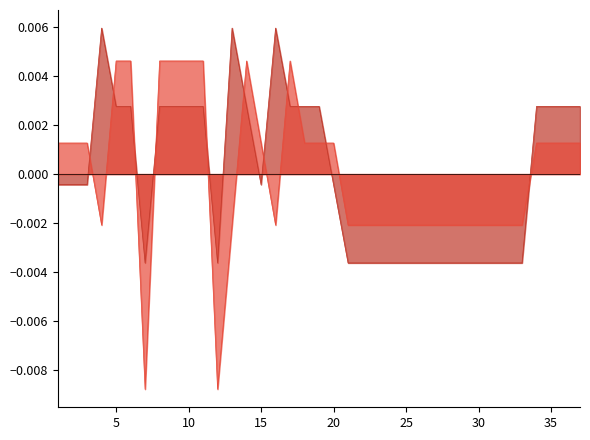

Which has a higher value, 21 or 23?

21